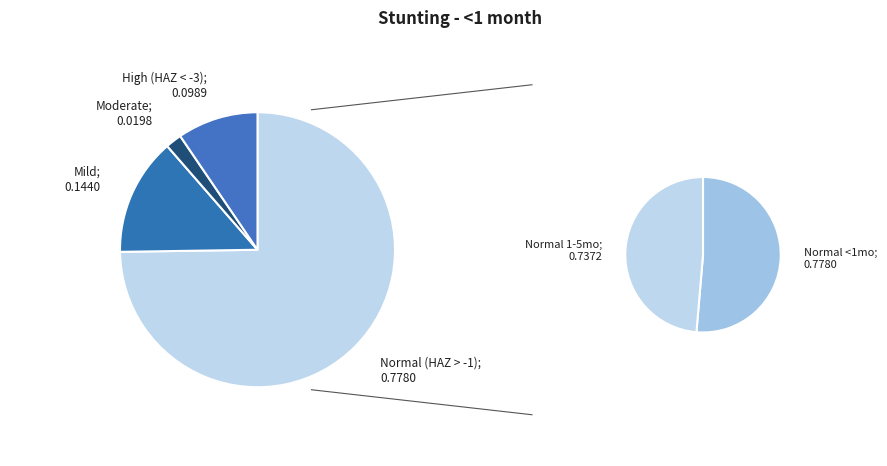

Which slice represents more than half of the pie?

Normal (HAZ-score > -1)